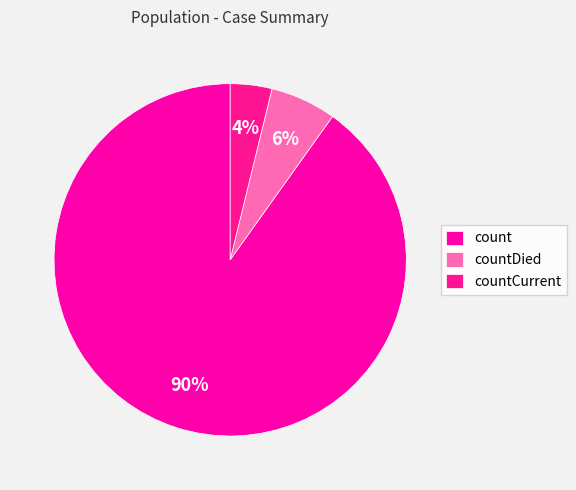

Count the number of slices in the pie.

3